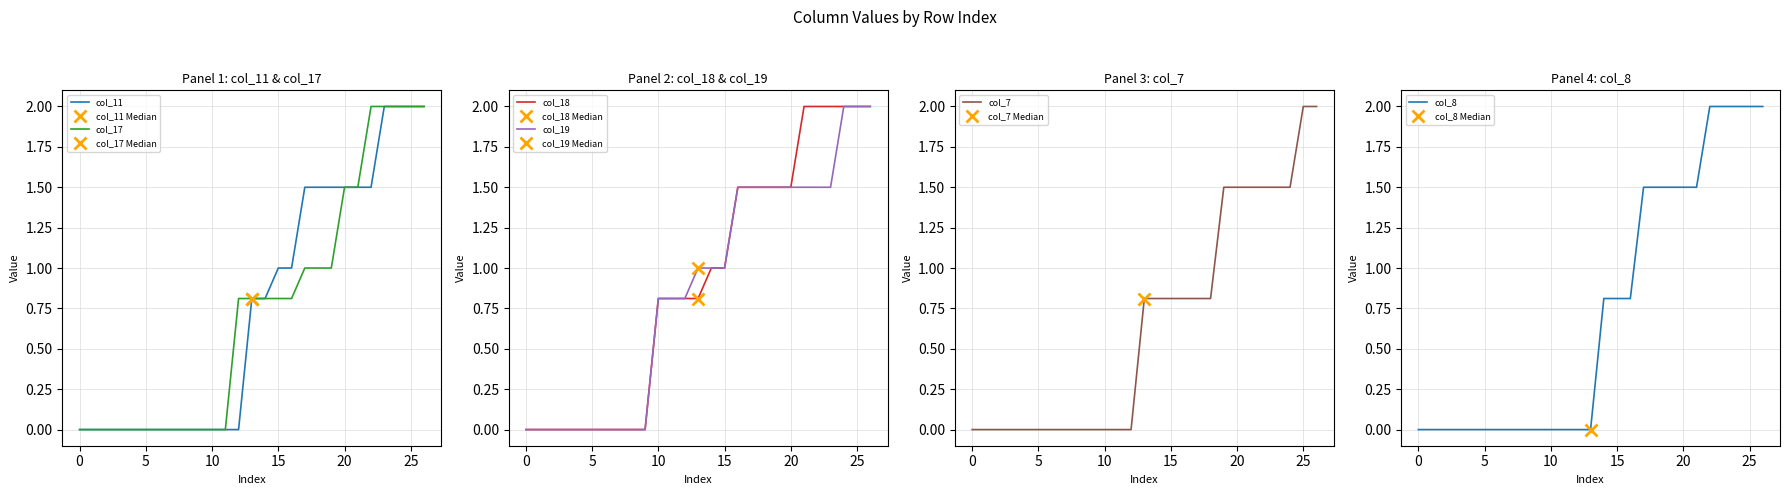

True or false: col_18 has a value of 1.1 at 11.

False